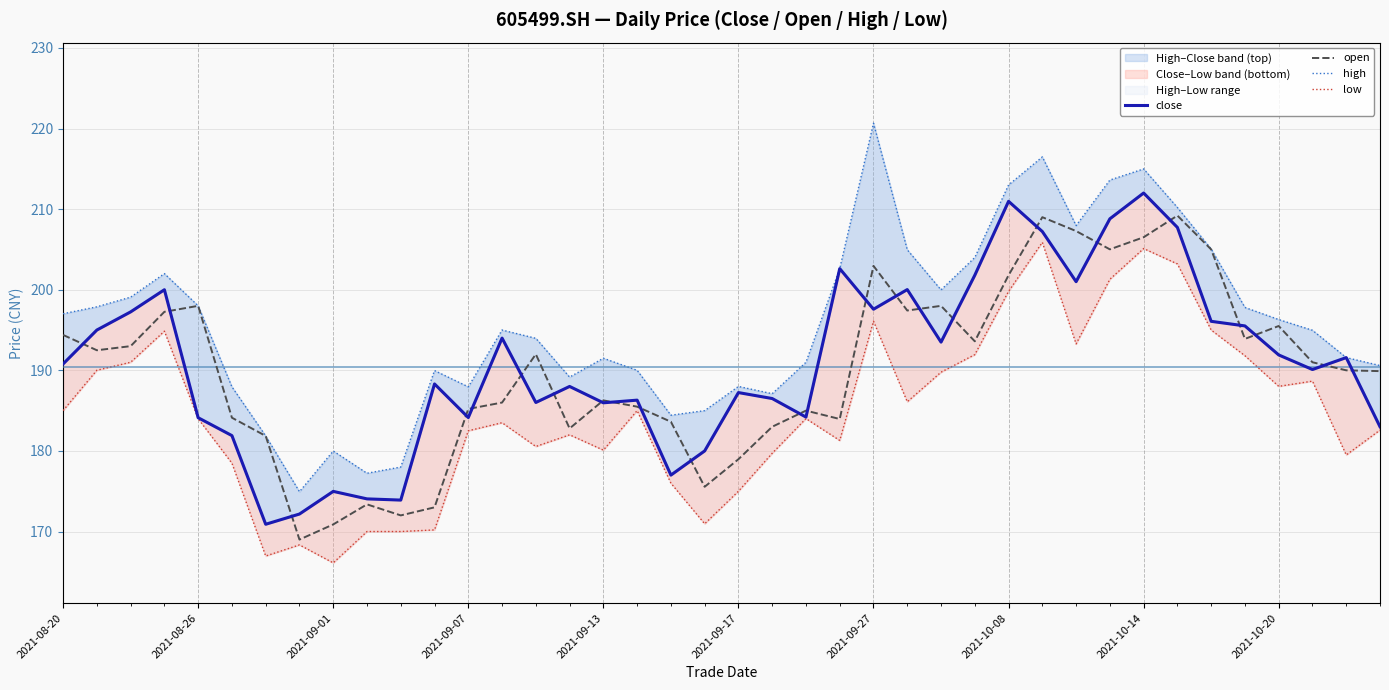

In high, how many points are lower than both neighbors (excluding endpoints)?

8